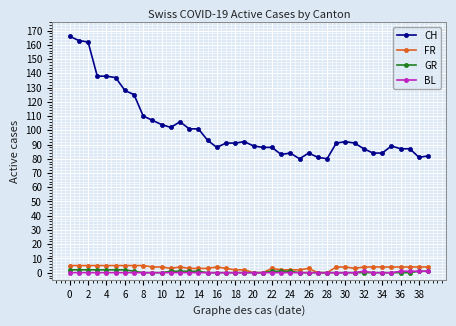

What is the greatest value displayed?

166